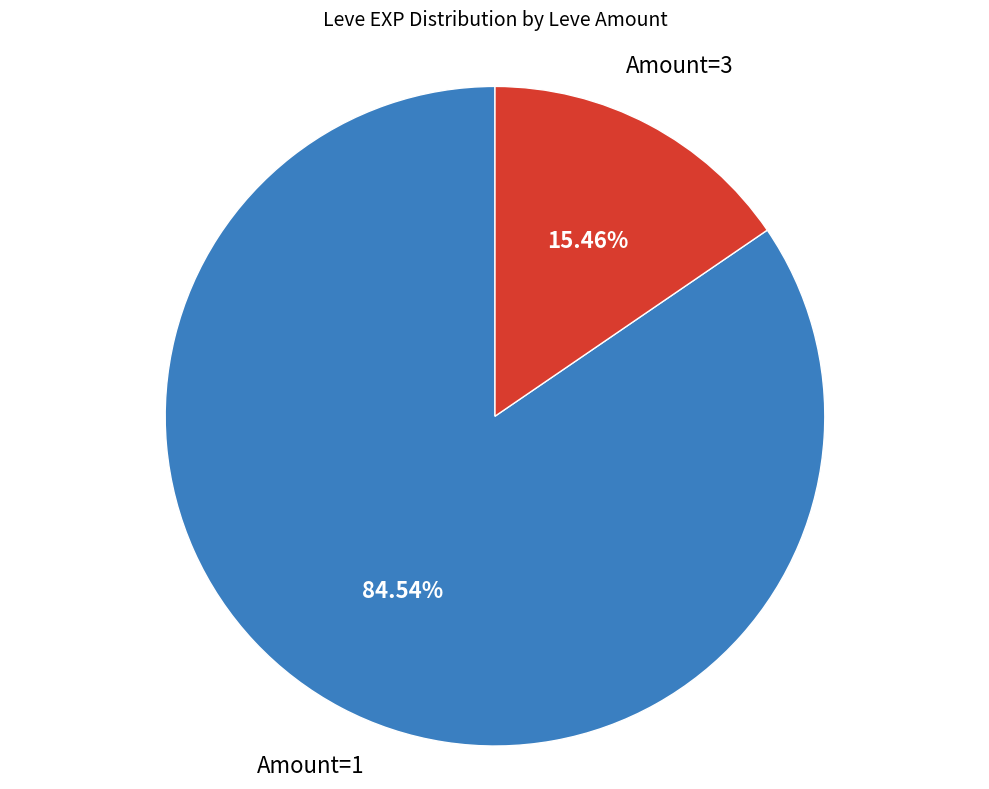

How many slices are in this pie chart?

2